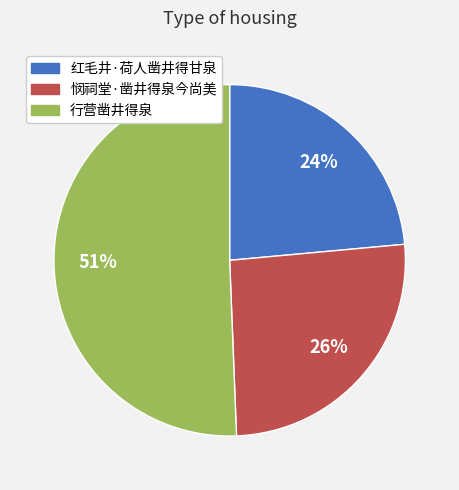

How many segments does this pie chart have?

3